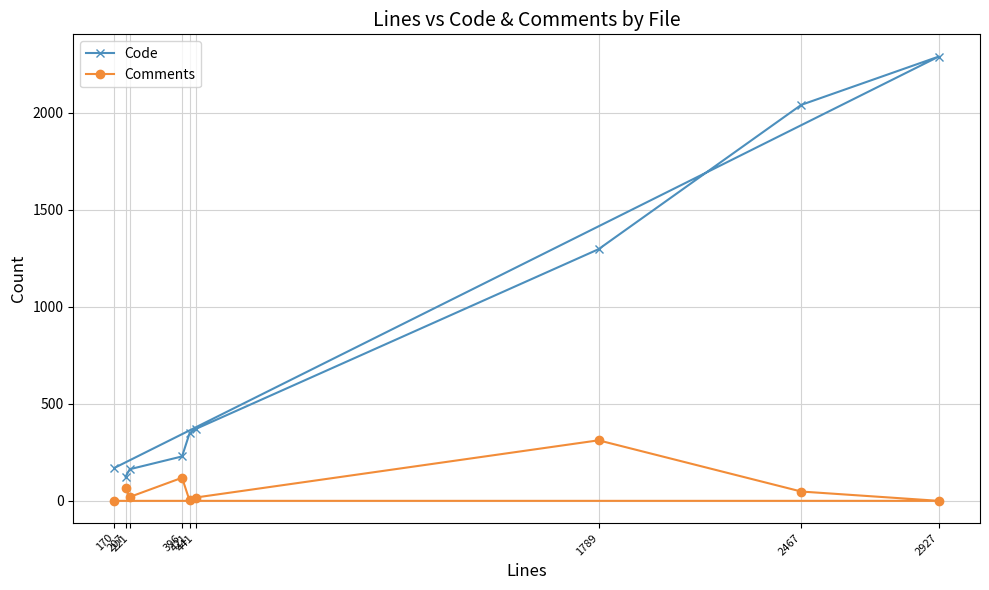

True or false: Code and Comments intersect in this chart.

False